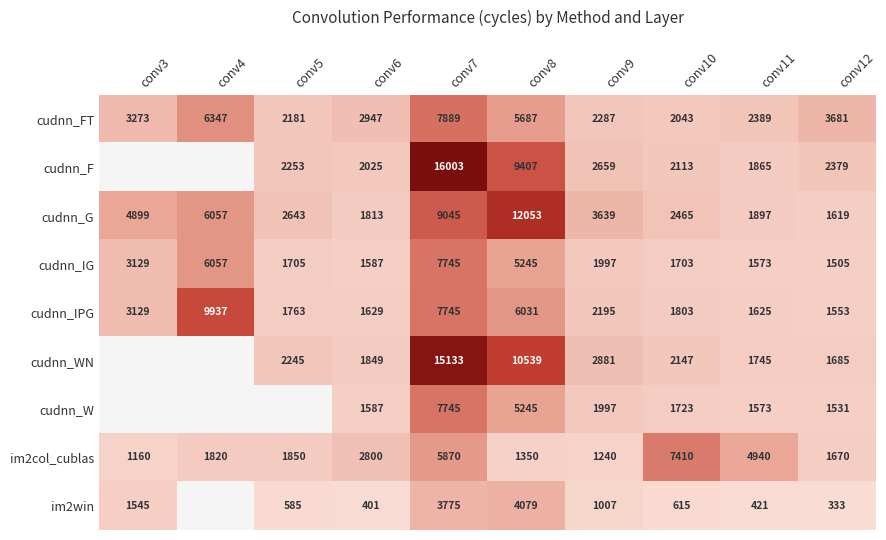

Is the value of cudnn_FT at conv11 greater than the value of cudnn_W at conv10?

Yes